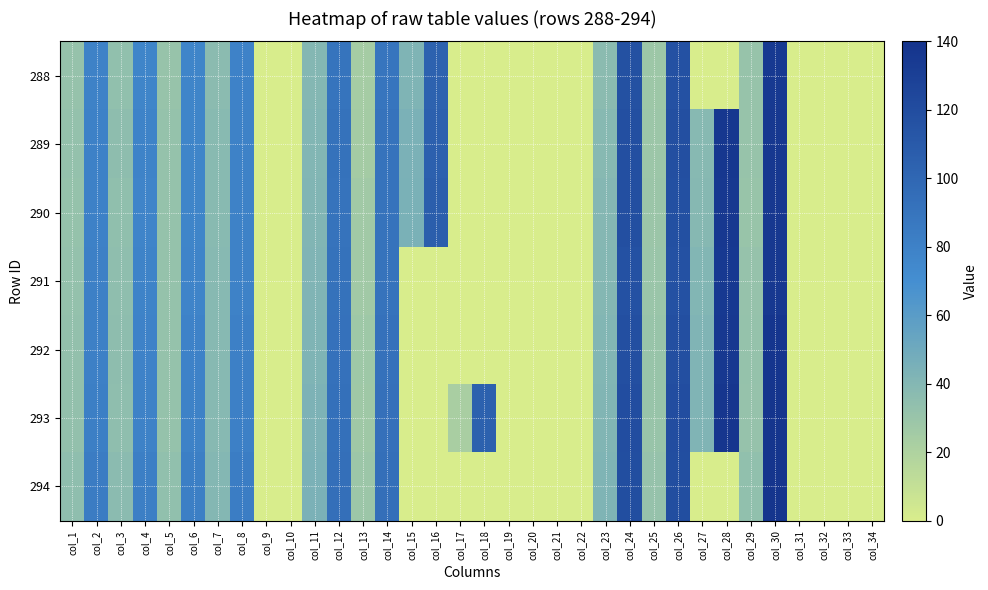

Reading right to left, what are all the values shown in this chart?

288: col_34=0.0	col_33=0.0	col_32=0.0	col_31=0.0	col_30=135.0	col_29=30.8	col_28=0.0	col_27=0.0	col_26=116.2	col_25=28.1	col_24=116.9	col_23=36.9	col_22=0.0	col_21=0.0	col_20=0.0	col_19=0.0	col_18=0.0	col_17=0.0	col_16=103.9	col_15=42.6	col_14=89.0	col_13=24.3	col_12=89.9	col_11=39.9	col_10=0.0	col_9=0.0	col_8=78.9	col_7=37.1	col_6=77.2	col_5=30.9	col_4=77.4	col_3=33.8	col_2=79.5	col_1=31.5
289: col_34=0.0	col_33=0.0	col_32=0.0	col_31=0.0	col_30=136.0	col_29=30.8	col_28=136.3	col_27=38.7	col_26=118.1	col_25=28.6	col_24=117.8	col_23=38.3	col_22=0.0	col_21=0.0	col_20=0.0	col_19=0.0	col_18=0.0	col_17=0.0	col_16=105.2	col_15=43.8	col_14=90.7	col_13=24.8	col_12=91.3	col_11=40.6	col_10=0.0	col_9=0.0	col_8=79.6	col_7=37.9	col_6=77.7	col_5=32.0	col_4=78.3	col_3=35.2	col_2=80.1	col_1=32.8
290: col_34=0.0	col_33=0.0	col_32=0.0	col_31=0.0	col_30=135.2	col_29=30.6	col_28=135.2	col_27=39.0	col_26=117.2	col_25=29.1	col_24=117.6	col_23=39.4	col_22=0.0	col_21=0.0	col_20=0.0	col_19=0.0	col_18=0.0	col_17=0.0	col_16=106.7	col_15=44.5	col_14=90.6	col_13=26.3	col_12=91.3	col_11=41.2	col_10=0.0	col_9=0.0	col_8=79.6	col_7=38.0	col_6=77.4	col_5=31.7	col_4=78.1	col_3=34.3	col_2=79.9	col_1=32.0
291: col_34=0.0	col_33=0.0	col_32=0.0	col_31=0.0	col_30=135.8	col_29=31.2	col_28=134.7	col_27=40.7	col_26=116.4	col_25=29.6	col_24=116.1	col_23=40.0	col_22=0.0	col_21=0.0	col_20=0.0	col_19=0.0	col_18=0.0	col_17=0.0	col_16=0.0	col_15=0.0	col_14=90.2	col_13=26.3	col_12=91.6	col_11=41.9	col_10=0.0	col_9=0.0	col_8=79.8	col_7=38.7	col_6=77.8	col_5=32.0	col_4=78.5	col_3=35.0	col_2=80.6	col_1=32.5
292: col_34=0.0	col_33=0.0	col_32=0.0	col_31=0.0	col_30=137.5	col_29=31.7	col_28=135.4	col_27=41.6	col_26=118.2	col_25=30.3	col_24=118.5	col_23=40.8	col_22=0.0	col_21=0.0	col_20=0.0	col_19=0.0	col_18=0.0	col_17=0.0	col_16=0.0	col_15=0.0	col_14=92.0	col_13=27.4	col_12=92.3	col_11=42.6	col_10=0.0	col_9=0.0	col_8=80.7	col_7=38.7	col_6=78.9	col_5=32.1	col_4=78.9	col_3=35.0	col_2=81.0	col_1=33.2
293: col_34=0.0	col_33=0.0	col_32=0.0	col_31=0.0	col_30=138.0	col_29=31.6	col_28=137.0	col_27=41.8	col_26=119.3	col_25=30.1	col_24=119.3	col_23=41.4	col_22=0.0	col_21=0.0	col_20=0.0	col_19=0.0	col_18=104.8	col_17=22.5	col_16=0.0	col_15=0.0	col_14=92.7	col_13=27.2	col_12=93.1	col_11=43.2	col_10=0.0	col_9=0.0	col_8=81.1	col_7=38.8	col_6=79.6	col_5=31.9	col_4=79.6	col_3=34.8	col_2=81.8	col_1=33.4
294: col_34=0.0	col_33=0.0	col_32=0.0	col_31=0.0	col_30=138.2	col_29=33.6	col_28=0.0	col_27=0.0	col_26=119.2	col_25=31.5	col_24=118.8	col_23=42.1	col_22=0.0	col_21=0.0	col_20=0.0	col_19=0.0	col_18=0.0	col_17=0.0	col_16=0.0	col_15=0.0	col_14=94.0	col_13=28.7	col_12=94.0	col_11=43.9	col_10=0.0	col_9=0.0	col_8=82.9	col_7=40.3	col_6=81.6	col_5=33.6	col_4=81.6	col_3=36.8	col_2=83.7	col_1=34.7